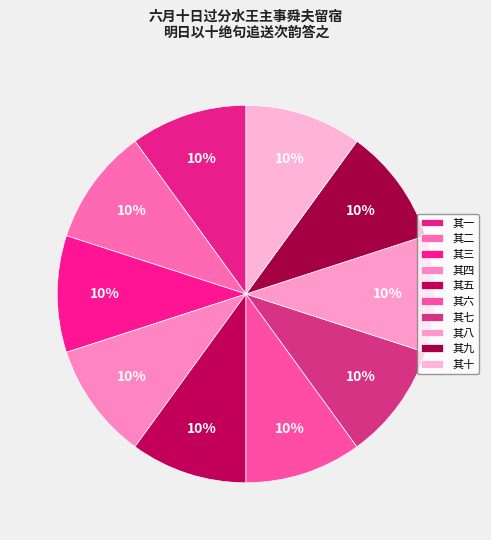

To the nearest percent, what percentage of the pie is 其六?

10%